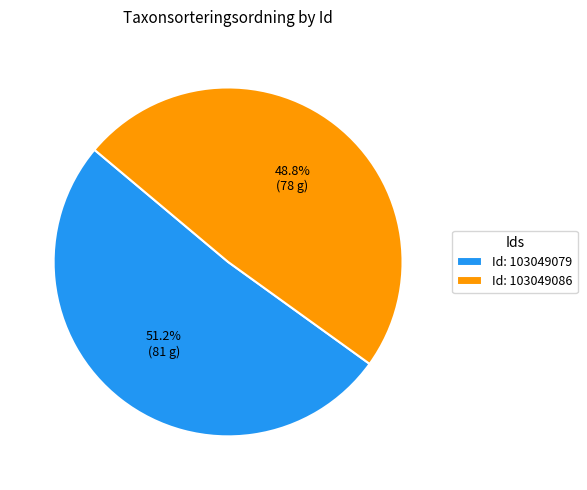

Which category has the biggest portion of the pie?

Id: 103049079